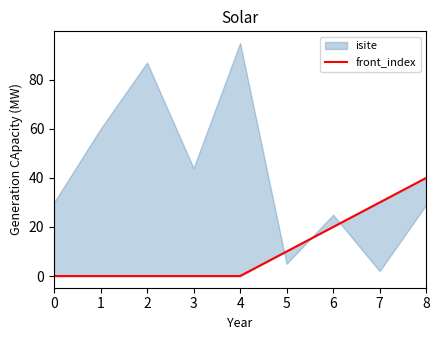

How many lines are shown in the chart?

1